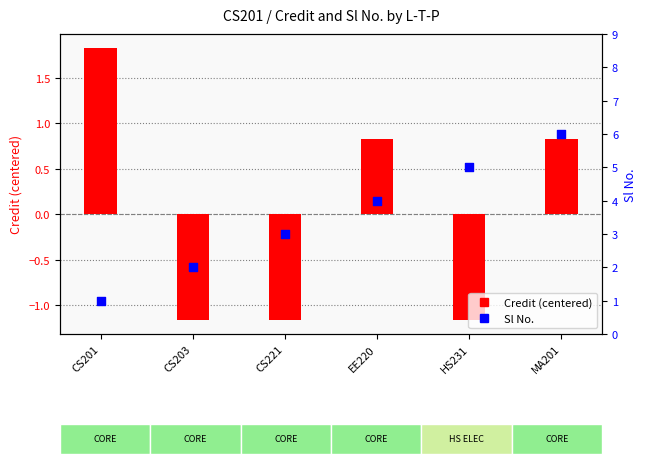

What are all the series names shown in the legend?

Credit (centered), Sl No.